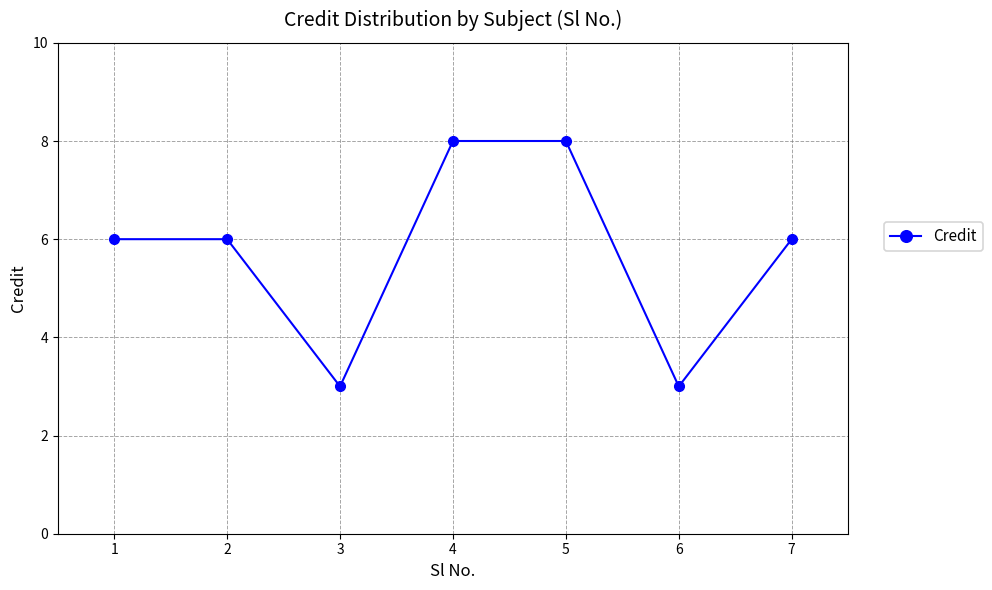

Reading left to right, transcribe all the data shown in this chart.

6	6	3	8	8	3	6